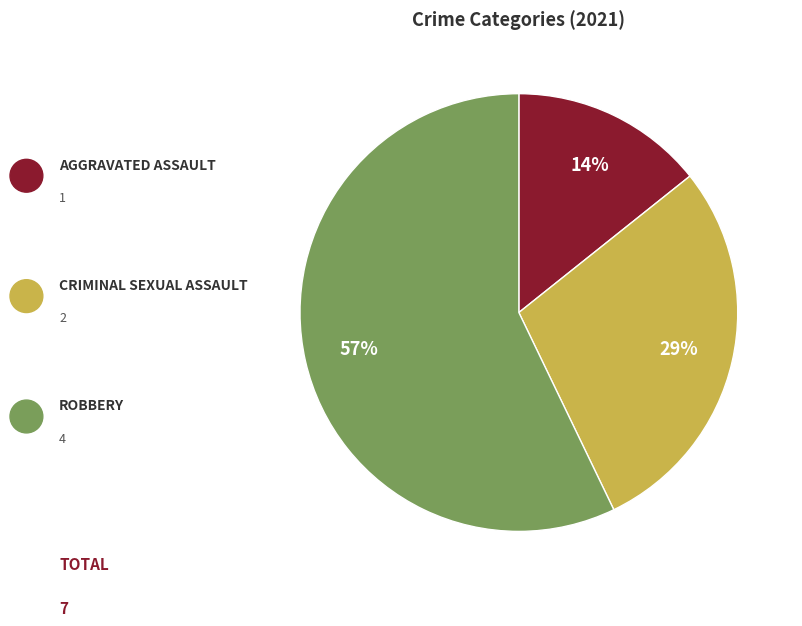

To the nearest percent, what is the average slice percentage?

33%